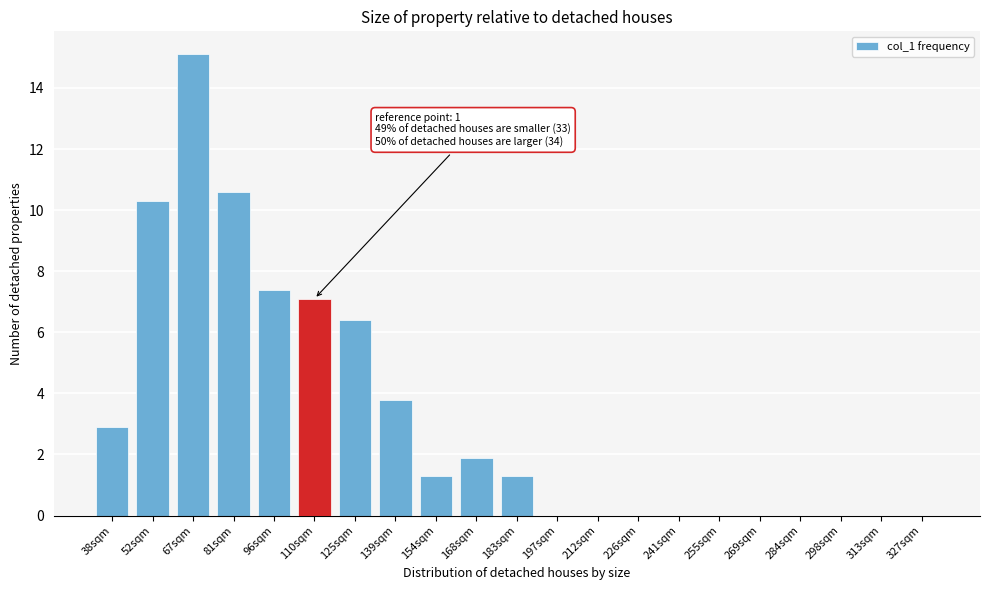

Reading left to right, list all the values displayed in this chart.

38sqm=2.9	52sqm=10.3	67sqm=15.1	81sqm=10.6	96sqm=7.4	110sqm=7.1	125sqm=6.4	139sqm=3.8	154sqm=1.3	168sqm=1.9	183sqm=1.3	197sqm=0.0	212sqm=0.0	226sqm=0.0	241sqm=0.0	255sqm=0.0	269sqm=0.0	284sqm=0.0	298sqm=0.0	313sqm=0.0	327sqm=0.0